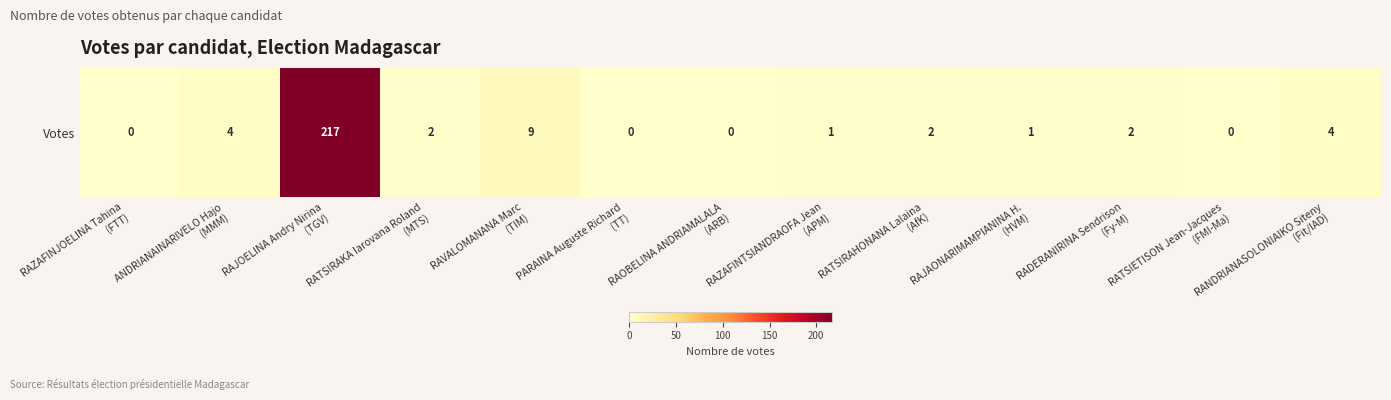

Count the number of values greater than 2.

4